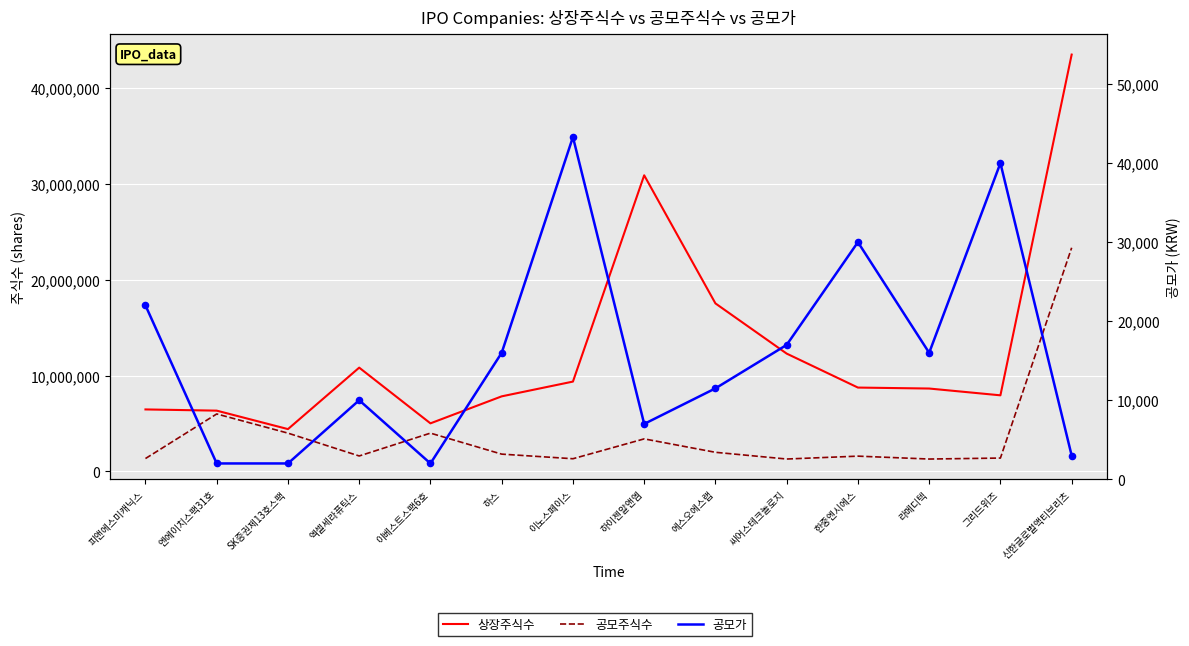

Which series reaches the minimum Y coordinate?

공모가